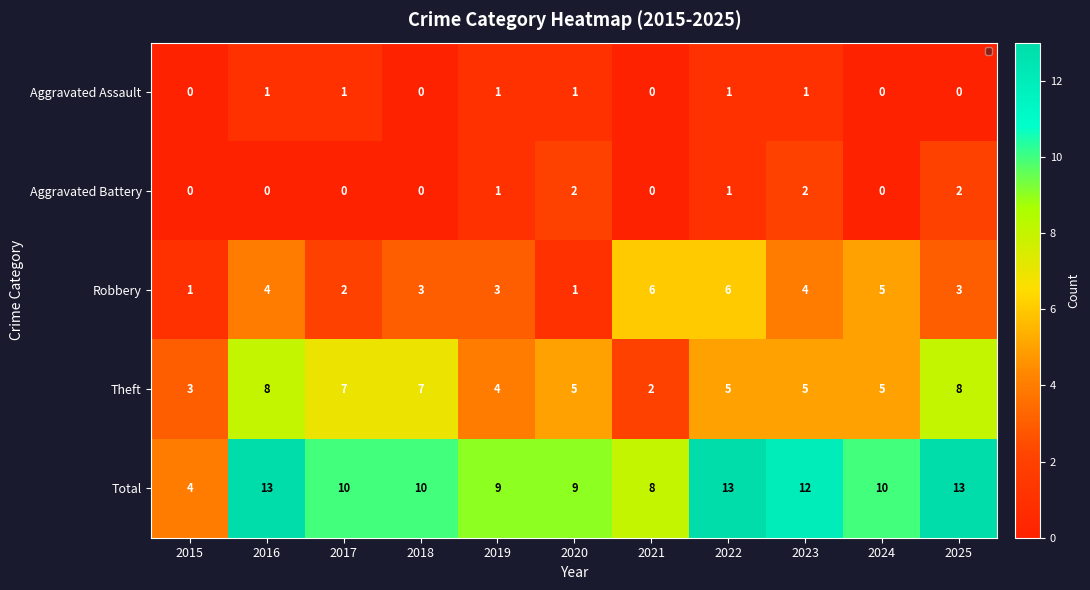

True or false: Total has a value of 10 at 2024.

True